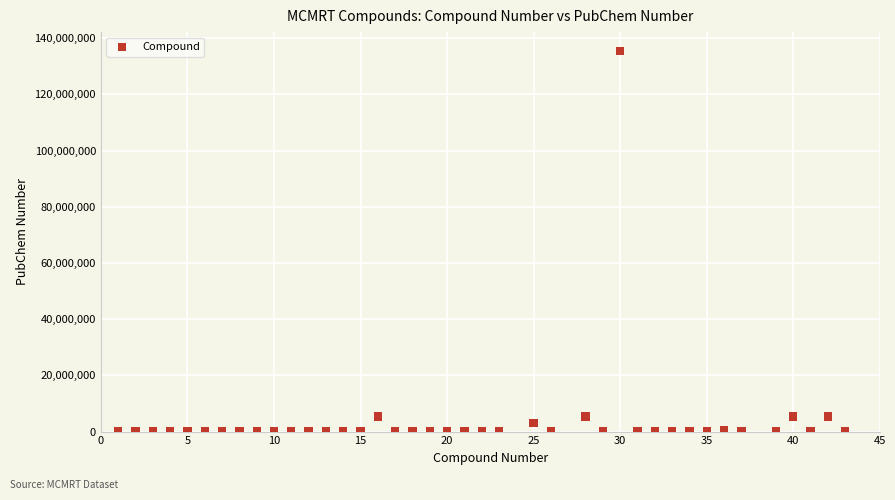

What is the range of Y values (max minus min)?

135423416